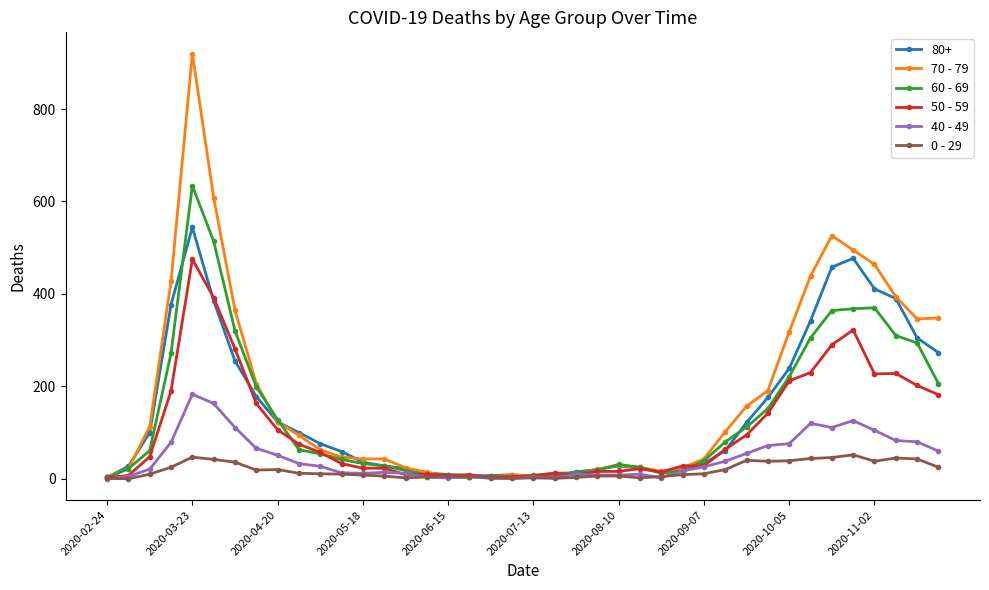

What is the maximum value shown in the chart?

920